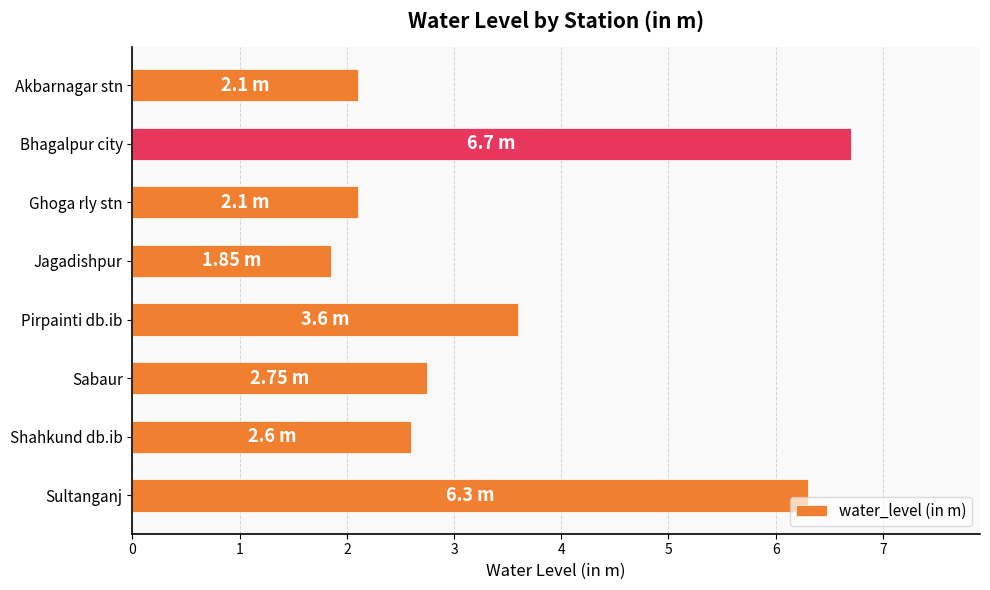

How many values exceed 2?

7